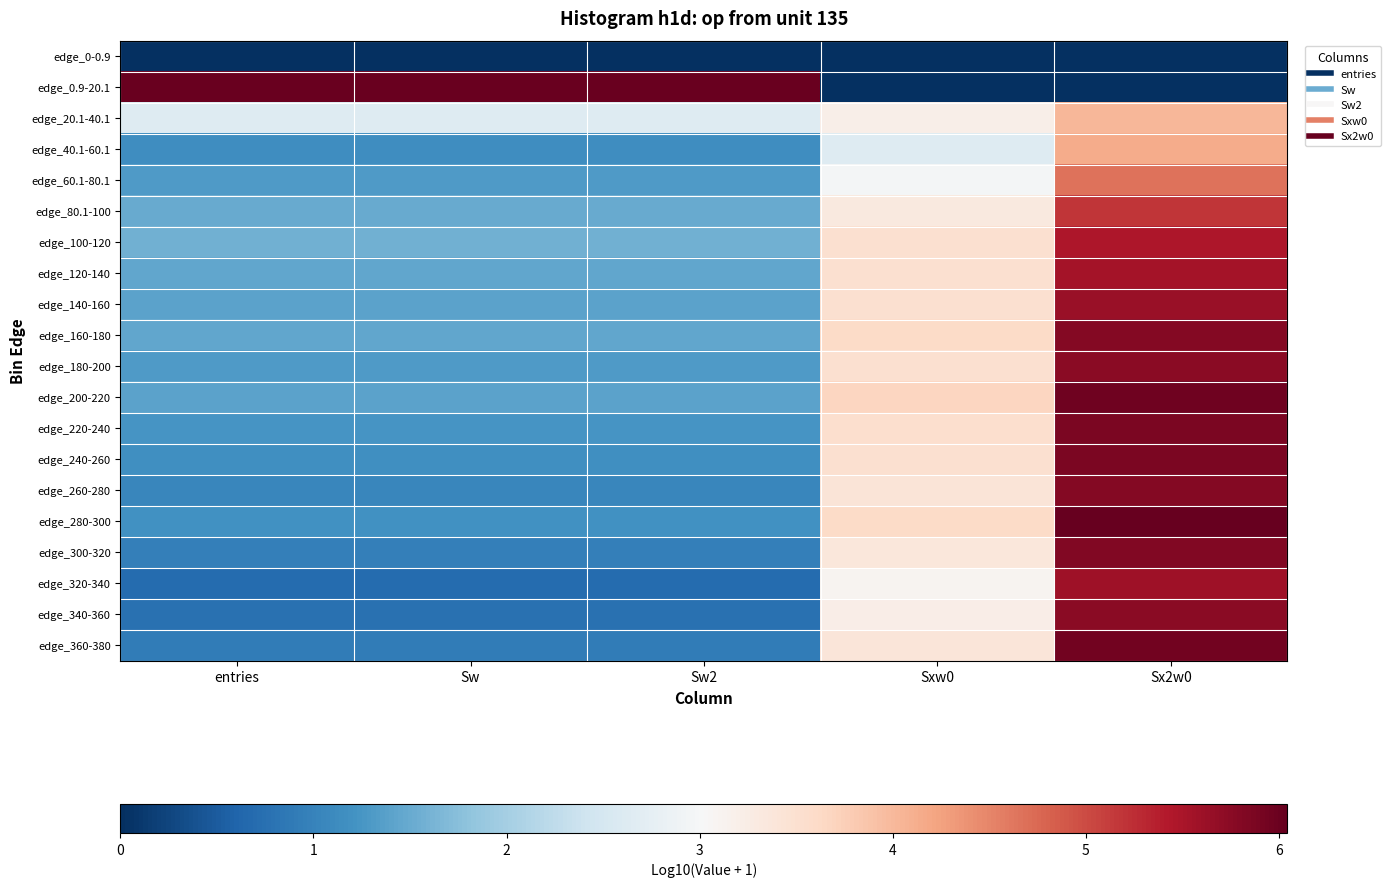

Reading left to right, extract all data points from this chart.

edge_0-0.9: entries=0.0	Sw=0.0	Sw2=0.0	Sxw0=0.0	Sx2w0=0.0
edge_0.9-20.1: entries=6.0	Sw=6.0	Sw2=6.0	Sxw0=0.0	Sx2w0=0.0
edge_20.1-40.1: entries=2.6	Sw=2.6	Sw2=2.6	Sxw0=3.2	Sx2w0=4.0
edge_40.1-60.1: entries=1.1	Sw=1.1	Sw2=1.1	Sxw0=2.6	Sx2w0=4.1
edge_60.1-80.1: entries=1.3	Sw=1.3	Sw2=1.3	Sxw0=3.0	Sx2w0=4.7
edge_80.1-100: entries=1.5	Sw=1.5	Sw2=1.5	Sxw0=3.3	Sx2w0=5.2
edge_100-120: entries=1.6	Sw=1.6	Sw2=1.6	Sxw0=3.5	Sx2w0=5.5
edge_120-140: entries=1.5	Sw=1.5	Sw2=1.5	Sxw0=3.5	Sx2w0=5.5
edge_140-160: entries=1.4	Sw=1.4	Sw2=1.4	Sxw0=3.5	Sx2w0=5.6
edge_160-180: entries=1.4	Sw=1.4	Sw2=1.4	Sxw0=3.6	Sx2w0=5.8
edge_180-200: entries=1.3	Sw=1.3	Sw2=1.3	Sxw0=3.5	Sx2w0=5.7
edge_200-220: entries=1.4	Sw=1.4	Sw2=1.4	Sxw0=3.7	Sx2w0=6.0
edge_220-240: entries=1.2	Sw=1.2	Sw2=1.2	Sxw0=3.5	Sx2w0=5.9
edge_240-260: entries=1.2	Sw=1.2	Sw2=1.2	Sxw0=3.5	Sx2w0=5.9
edge_260-280: entries=1.0	Sw=1.0	Sw2=1.0	Sxw0=3.4	Sx2w0=5.8
edge_280-300: entries=1.2	Sw=1.2	Sw2=1.2	Sxw0=3.6	Sx2w0=6.0
edge_300-320: entries=1.0	Sw=1.0	Sw2=1.0	Sxw0=3.4	Sx2w0=5.8
edge_320-340: entries=0.7	Sw=0.7	Sw2=0.7	Sxw0=3.1	Sx2w0=5.6
edge_340-360: entries=0.8	Sw=0.8	Sw2=0.8	Sxw0=3.2	Sx2w0=5.7
edge_360-380: entries=0.9	Sw=0.9	Sw2=0.9	Sxw0=3.4	Sx2w0=5.9